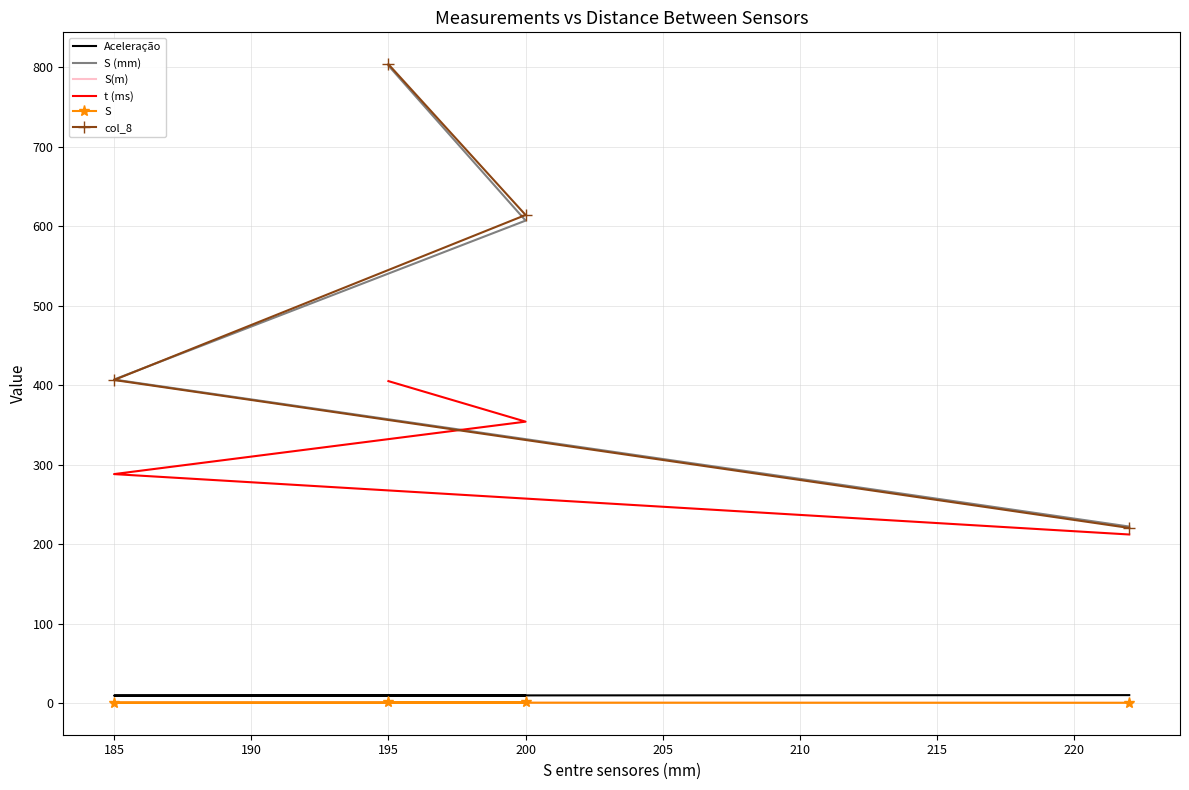

At how many categories does at least one series exceed 661?

1